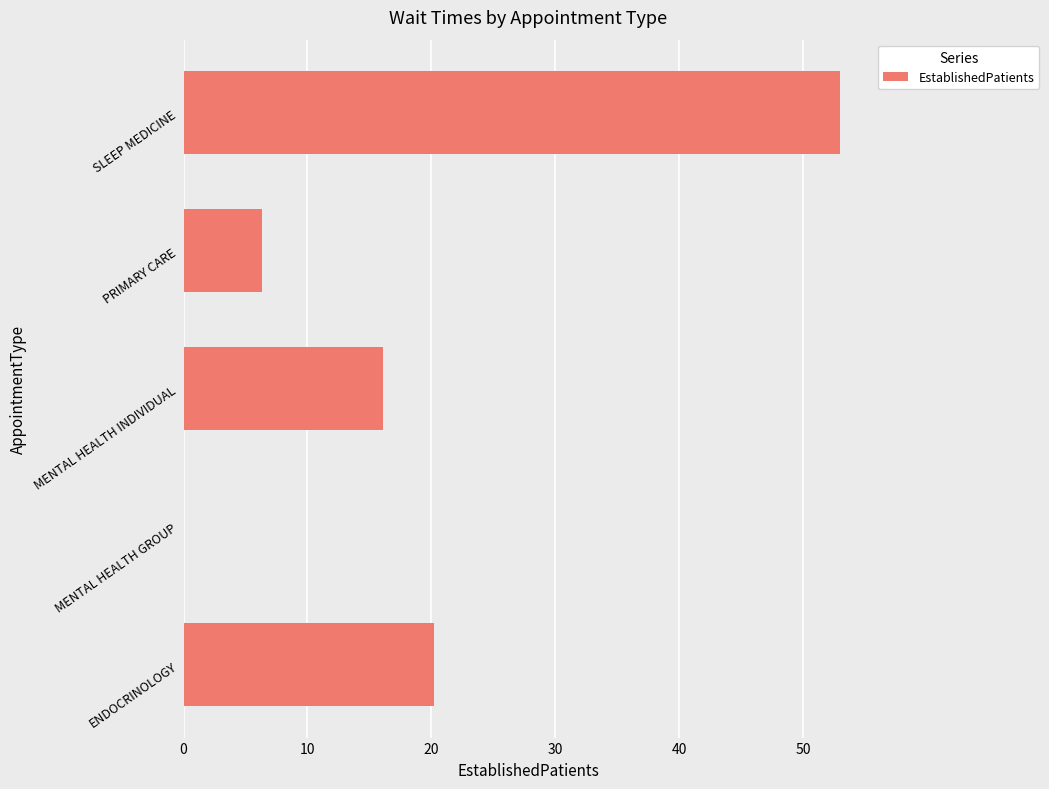

How many data points does each series have?

5